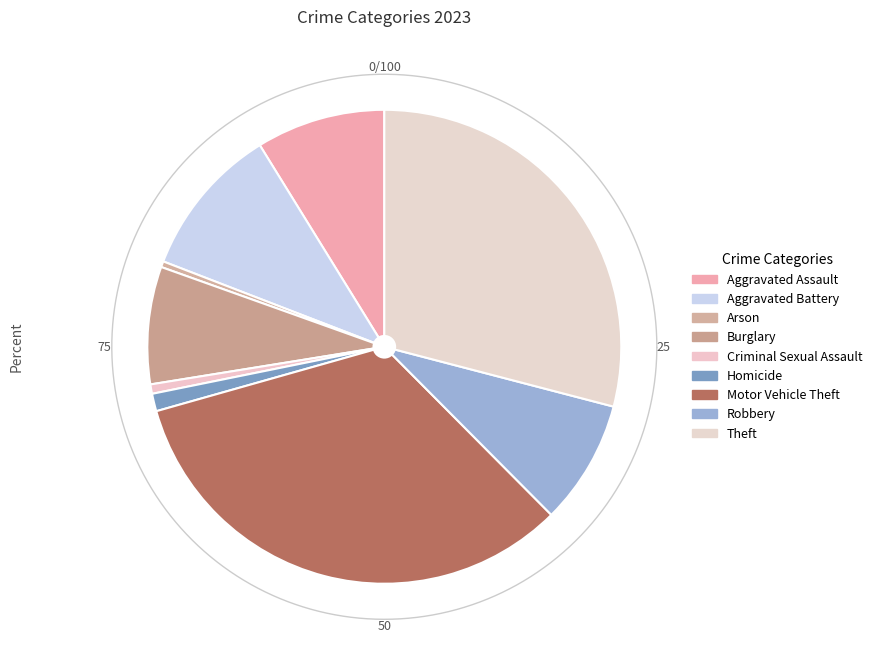

How many segments does this pie chart have?

9